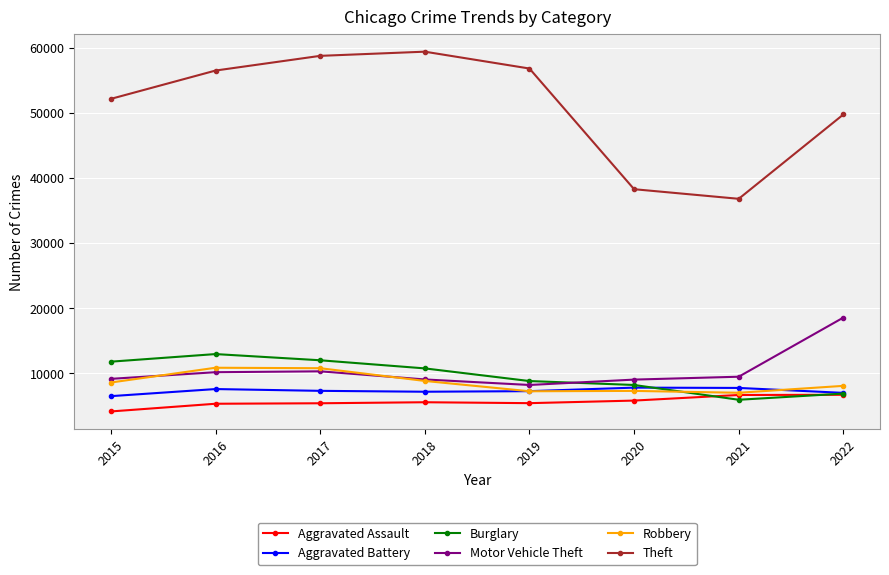

True or false: Aggravated Battery and Robbery intersect in this chart.

True